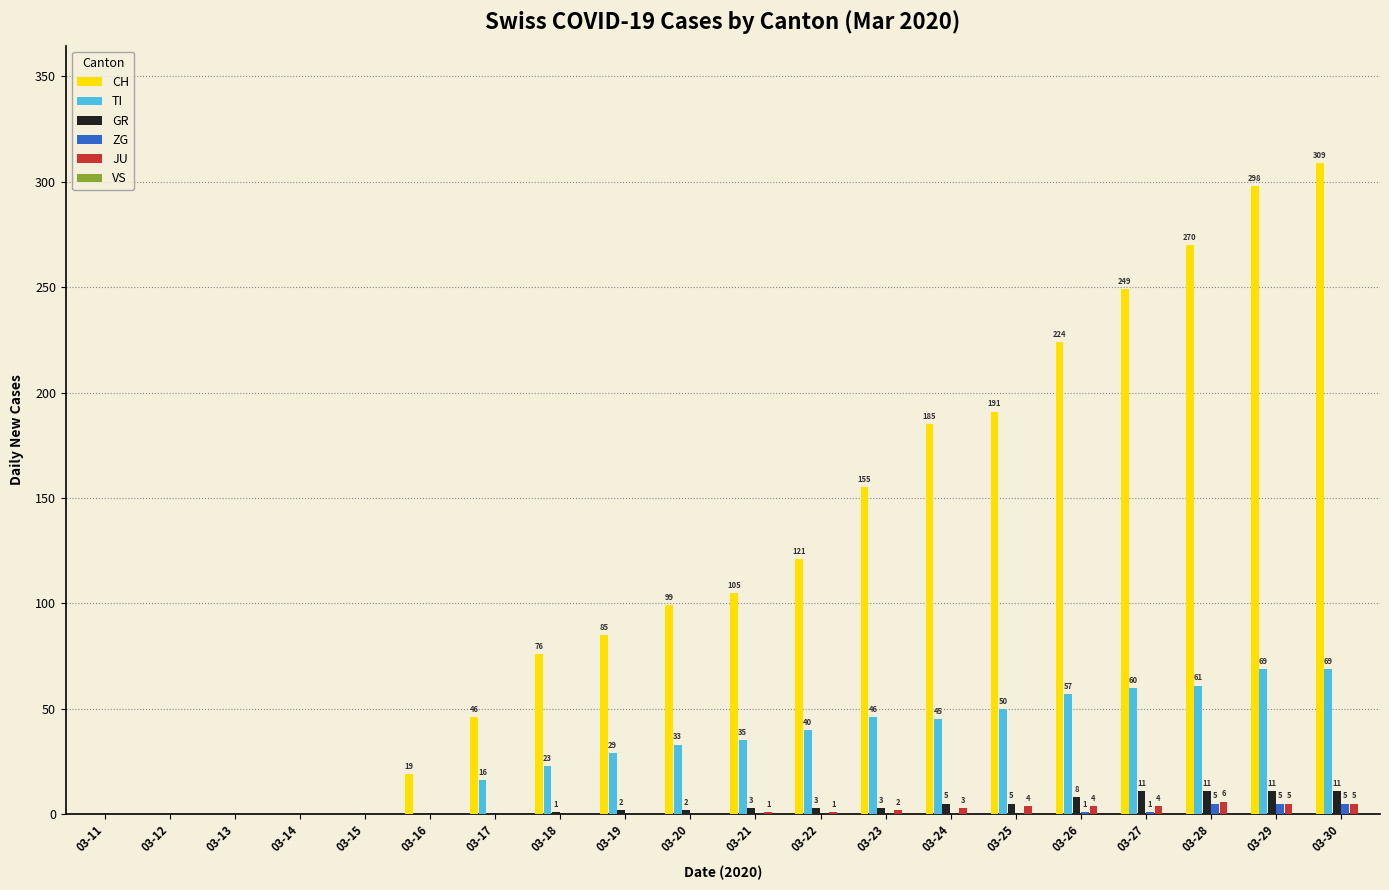

What is the greatest value displayed?

309